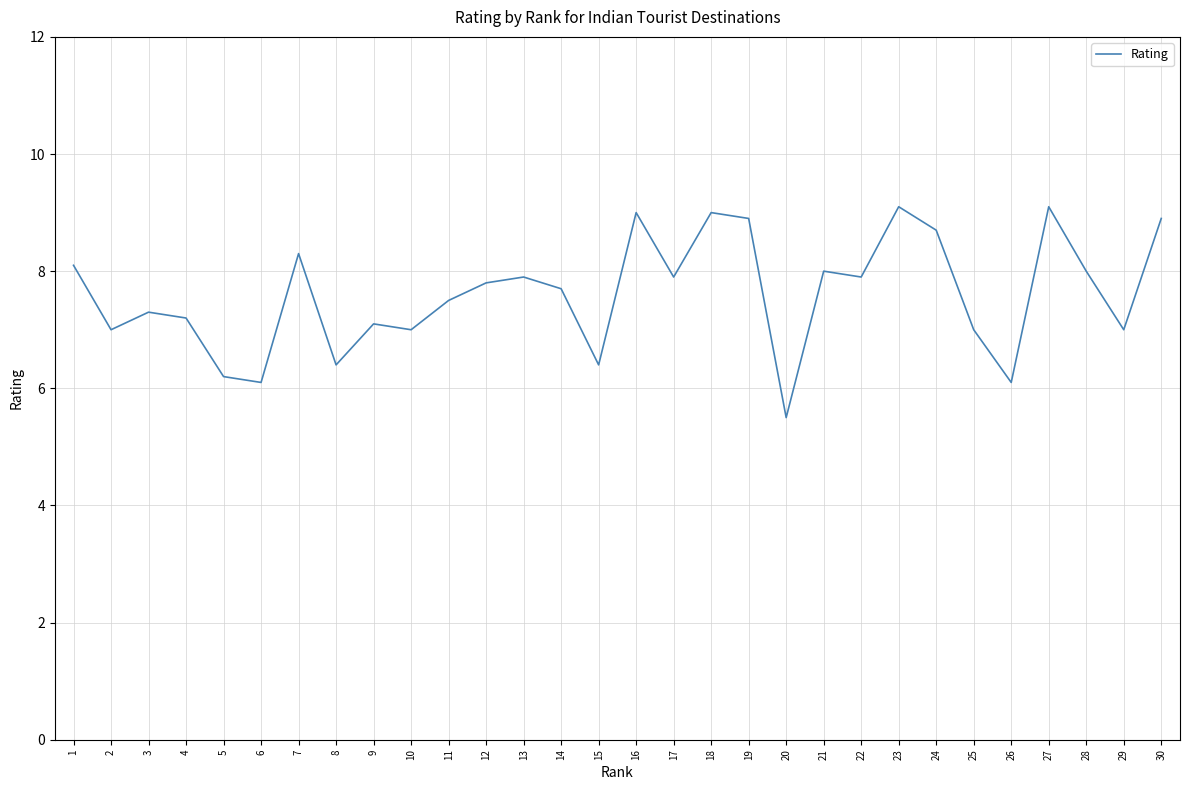

How many categories are shown in the chart?

30